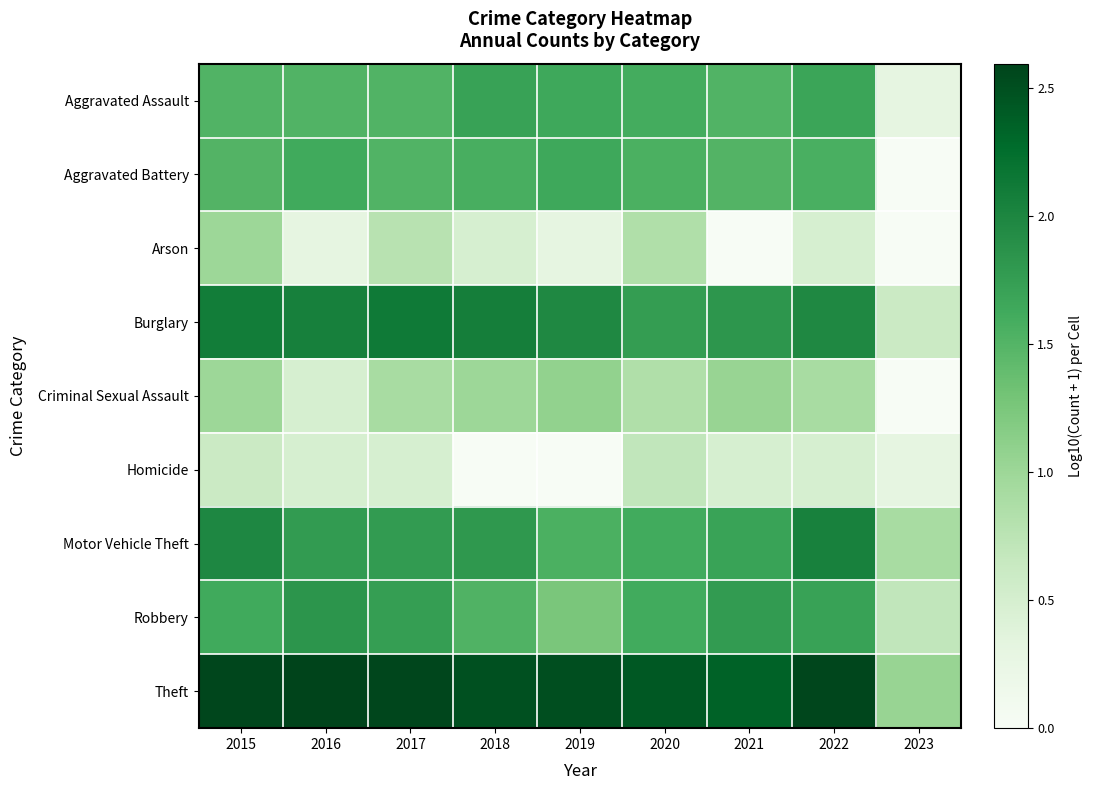

Reading left to right, transcribe all the data shown in this chart.

Aggravated Assault: 2015=1.5	2016=1.5	2017=1.5	2018=1.7	2019=1.6	2020=1.6	2021=1.5	2022=1.7	2023=0.3
Aggravated Battery: 2015=1.5	2016=1.6	2017=1.5	2018=1.6	2019=1.7	2020=1.6	2021=1.5	2022=1.6	2023=0.0
Arson: 2015=1.0	2016=0.3	2017=0.8	2018=0.5	2019=0.3	2020=0.8	2021=0.0	2022=0.5	2023=0.0
Burglary: 2015=2.1	2016=2.1	2017=2.1	2018=2.1	2019=2.0	2020=1.8	2021=1.8	2022=2.0	2023=0.6
Criminal Sexual Assault: 2015=1.0	2016=0.5	2017=0.9	2018=1.0	2019=1.1	2020=0.8	2021=1.0	2022=0.9	2023=0.0
Homicide: 2015=0.6	2016=0.5	2017=0.5	2018=0.0	2019=0.0	2020=0.7	2021=0.5	2022=0.5	2023=0.3
Motor Vehicle Theft: 2015=2.0	2016=1.8	2017=1.8	2018=1.8	2019=1.6	2020=1.6	2021=1.7	2022=2.0	2023=0.9
Robbery: 2015=1.6	2016=1.8	2017=1.7	2018=1.5	2019=1.3	2020=1.6	2021=1.8	2022=1.7	2023=0.7
Theft: 2015=2.6	2016=2.6	2017=2.6	2018=2.5	2019=2.5	2020=2.4	2021=2.4	2022=2.6	2023=1.0